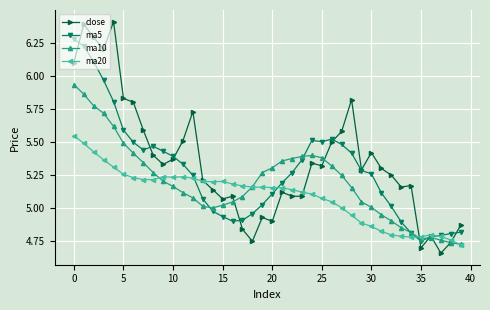

List the series in order of their overall mean, lowest first.

ma20, ma10, ma5, close